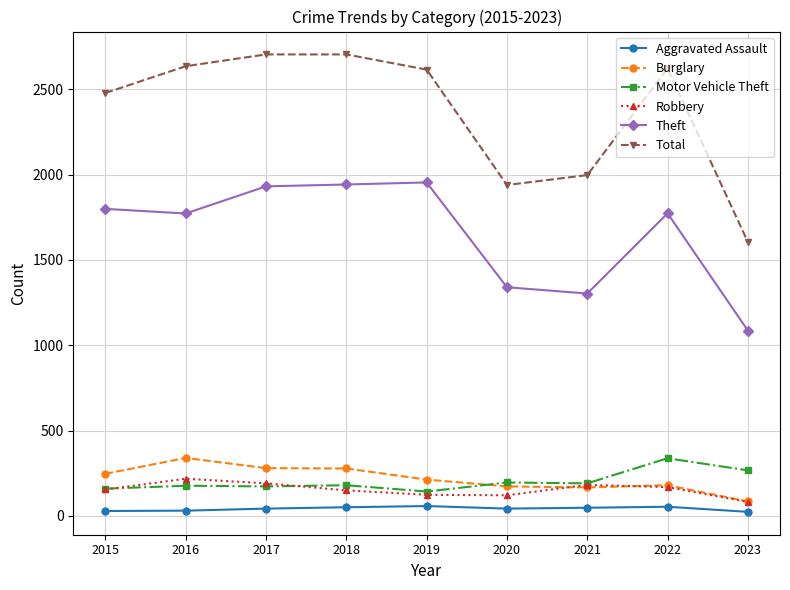

What are all the series names shown in the legend?

Aggravated Assault, Burglary, Motor Vehicle Theft, Robbery, Theft, Total